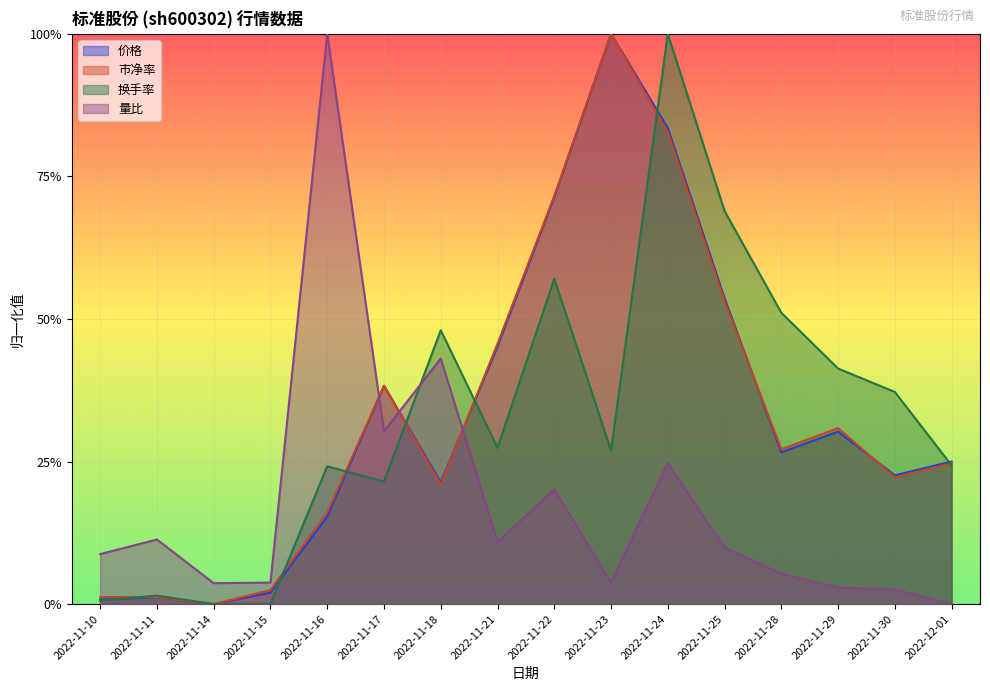

What is the label of the 4th point from the left?

2022-11-15